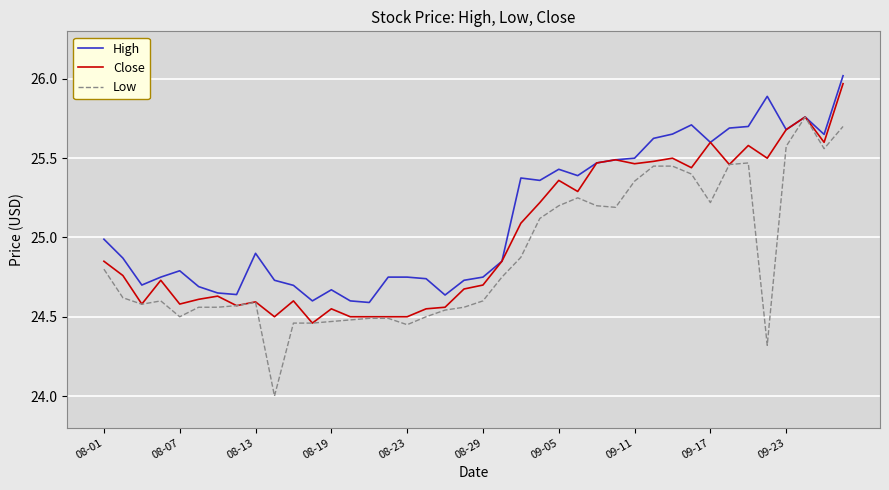

Which series has the largest total across all categories?

High